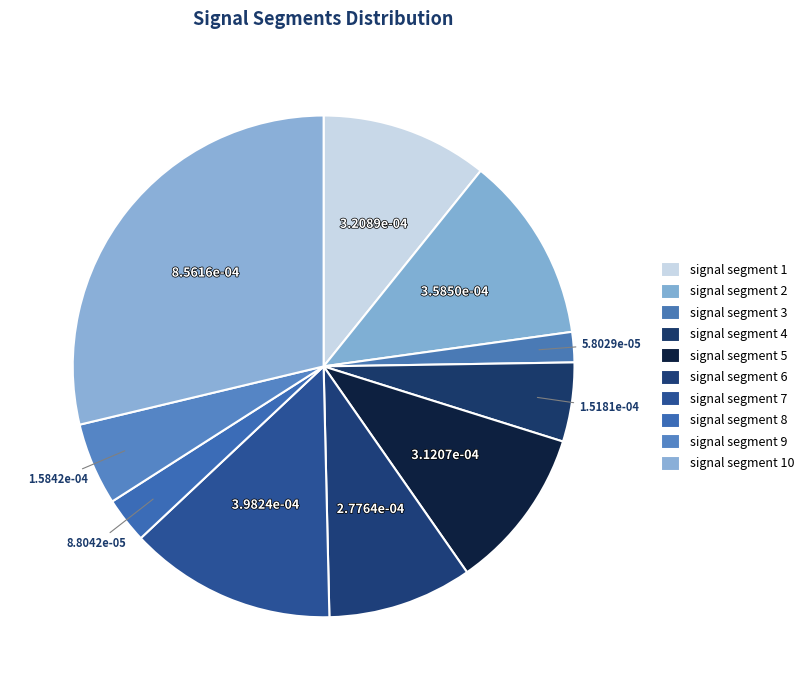

Count the number of slices in the pie.

10